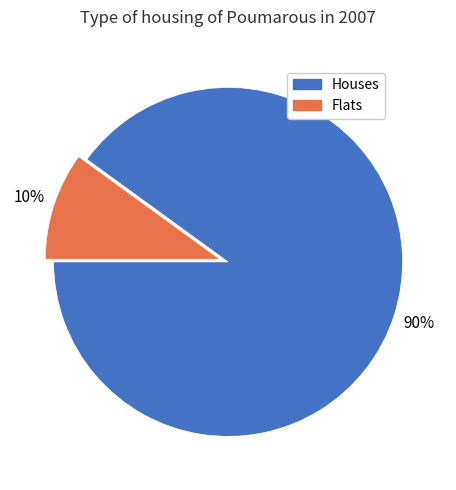

To the nearest percent, what is the difference between the largest and smallest slice percentages?

80%